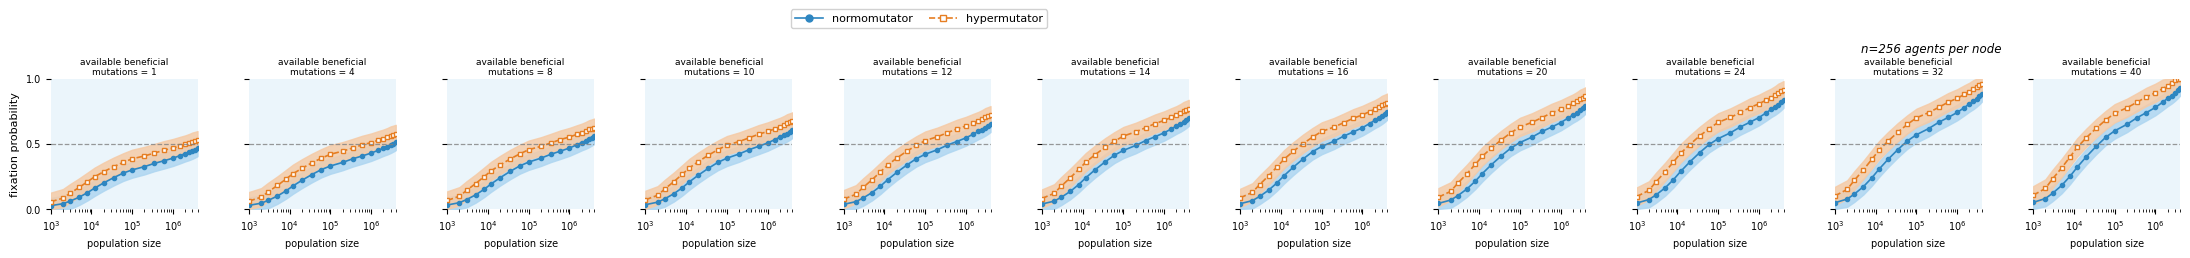

What is the difference between the maximum and second lowest values in the hypermutator series?

0.5